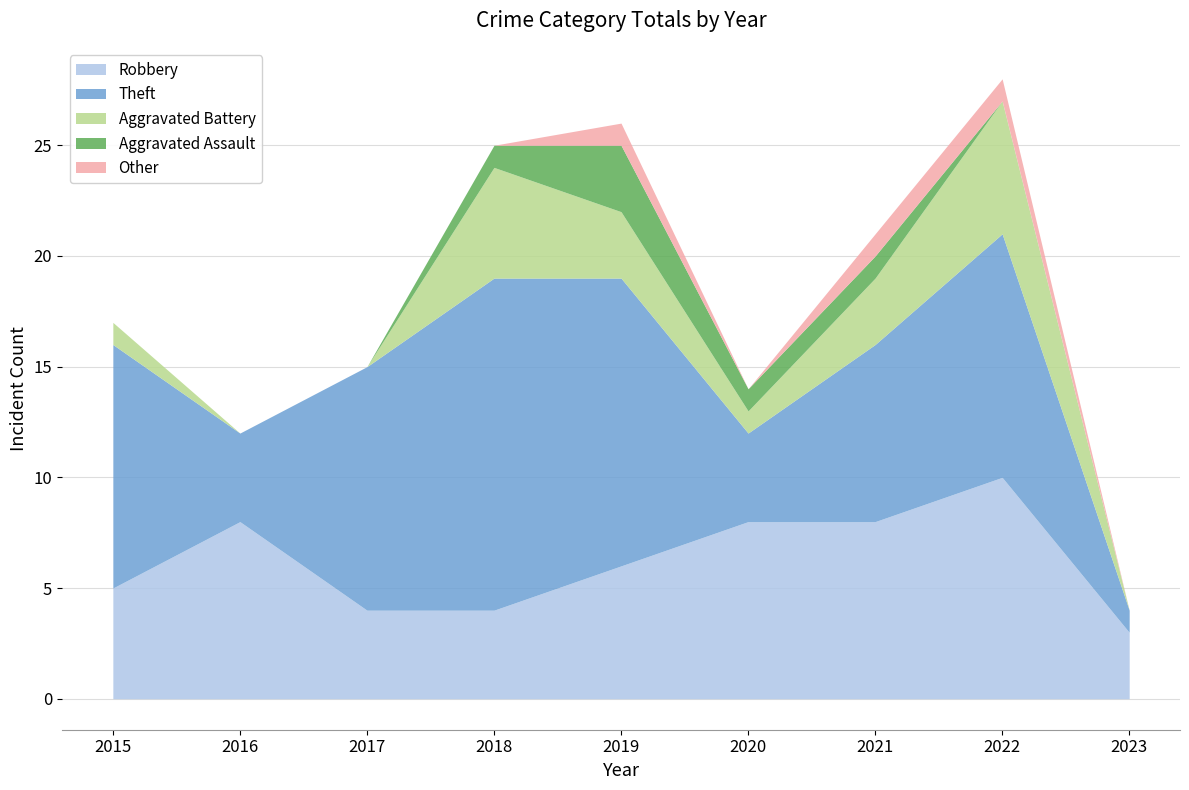

How many distinct data groups are displayed?

5